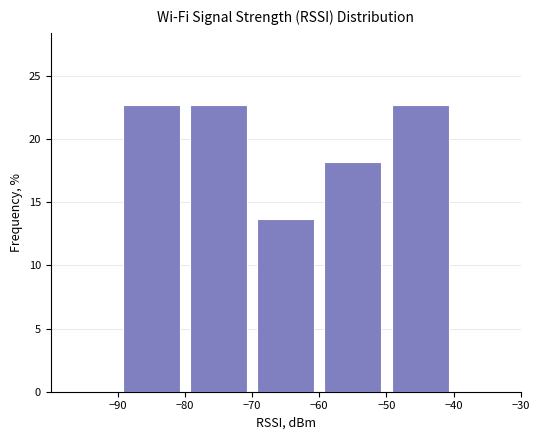

Reading left to right, list every bar in this chart as the range it spans on the x-axis followed by its height. The values are not printed on the chart, so give them approximately, as read against the axis.

-90 to -80: 22.5
-80 to -70: 22.5
-70 to -60: 13.5
-60 to -50: 18.0
-50 to -40: 22.5